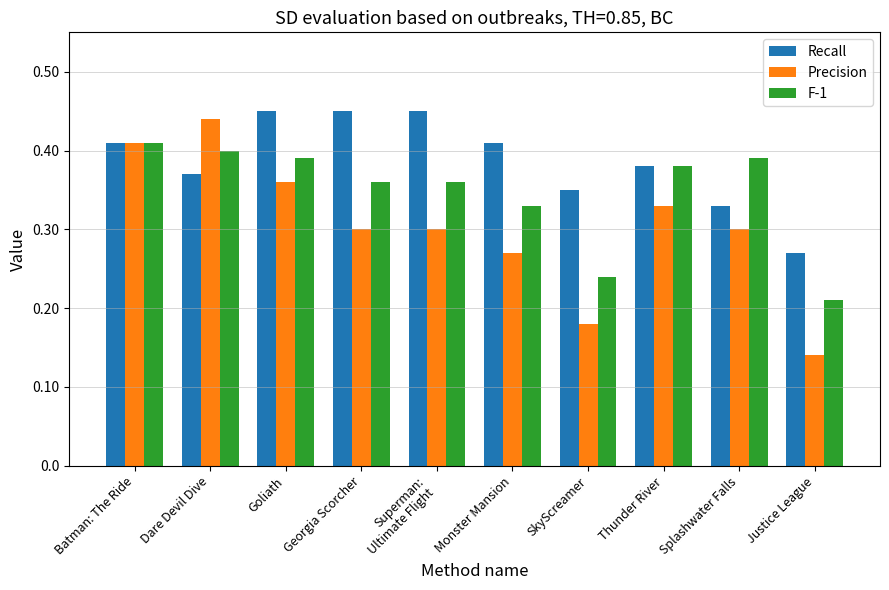

Are the bars horizontal?

No